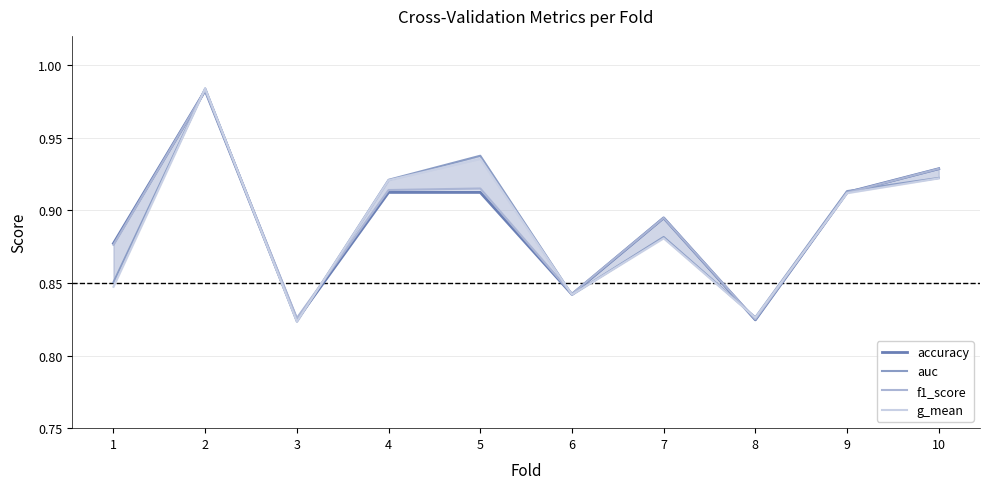

How many intersections are there between f1_score and g_mean?

6